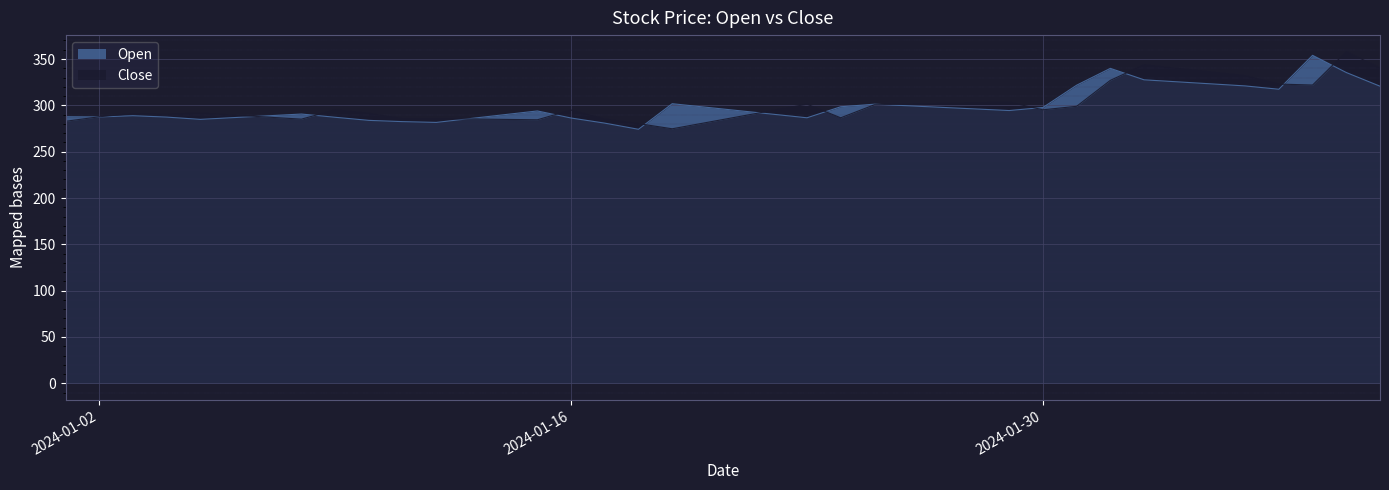

Which series has the widest spread of values?

Close